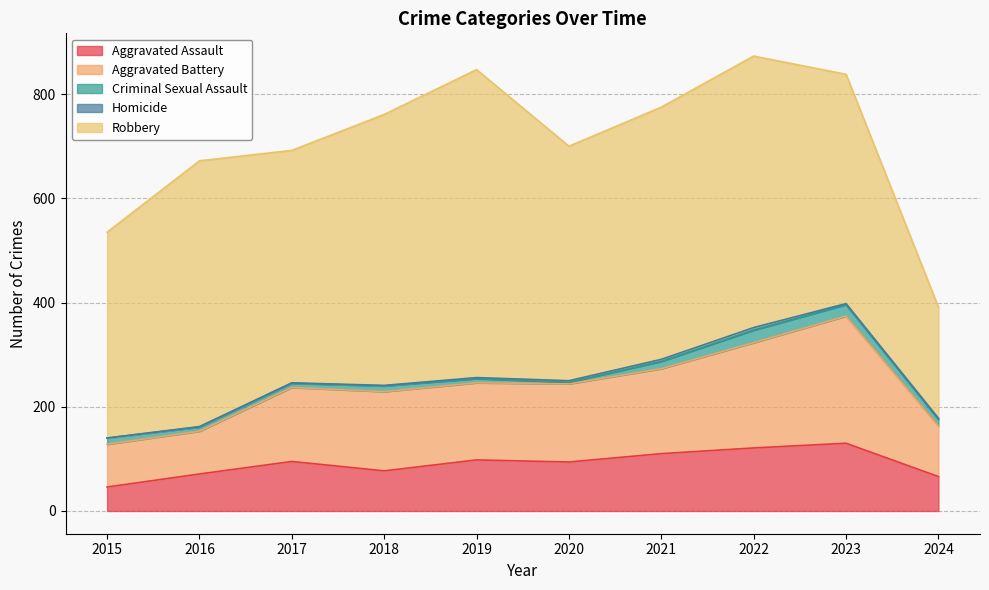

What are all the series names shown in the legend?

Aggravated Assault, Aggravated Battery, Criminal Sexual Assault, Homicide, Robbery